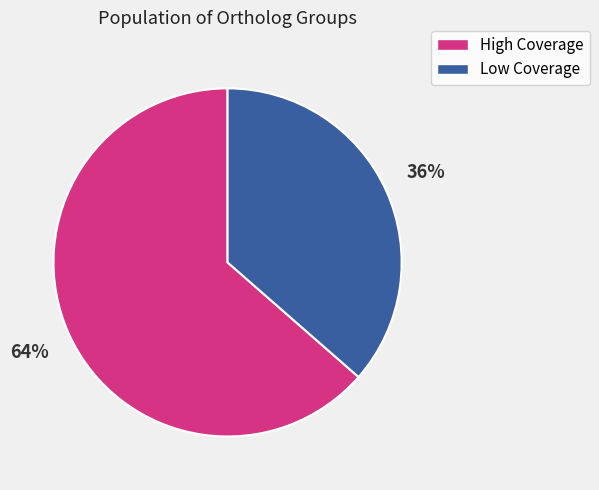

Which slice is the largest?

High Coverage